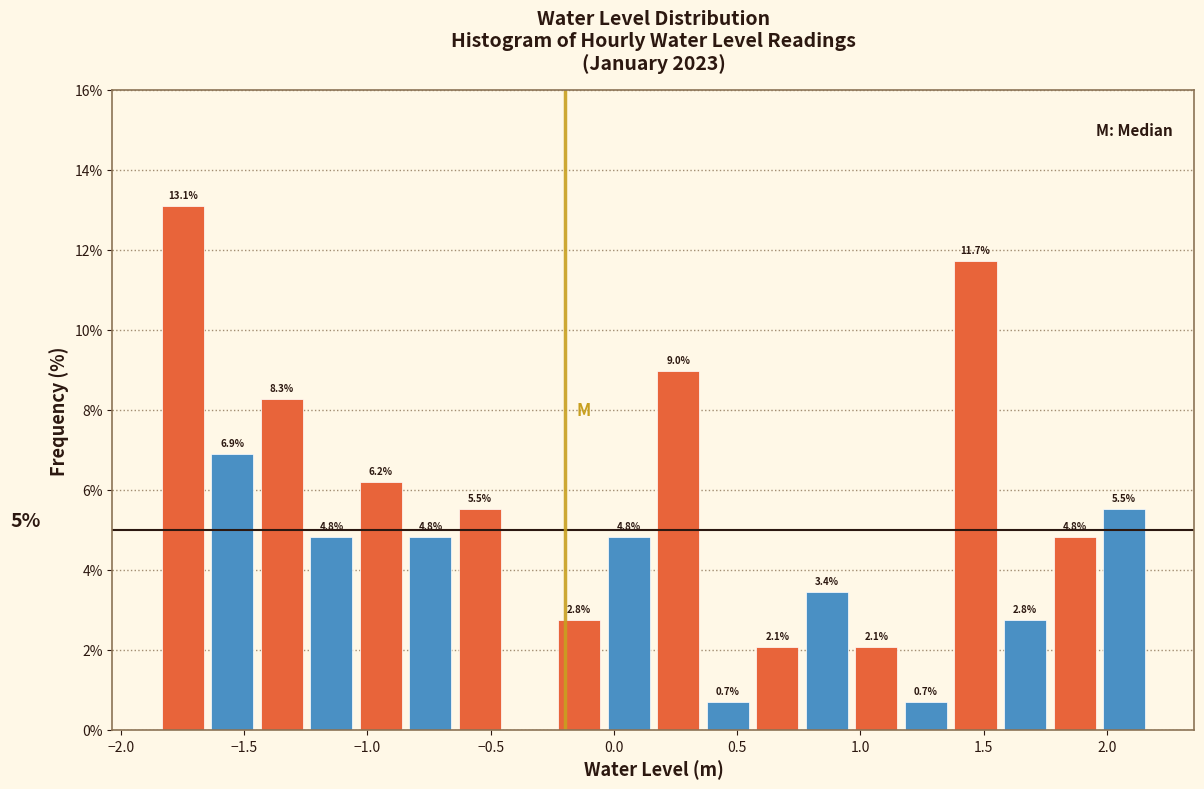

Which range on the x-axis has the tallest bar?

-1.85 to -1.65